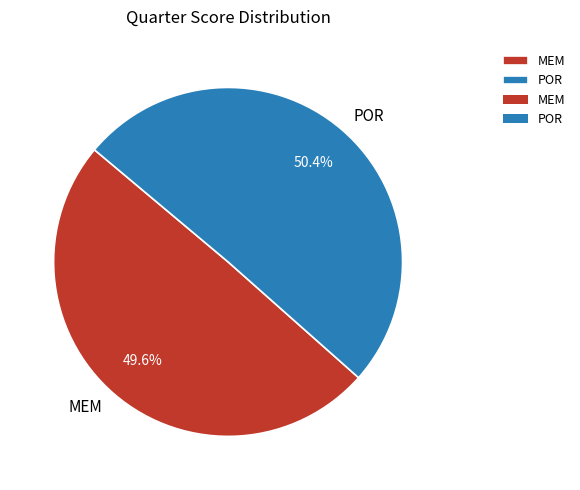

To the nearest percent, what percentage of the pie is MEM?

50%